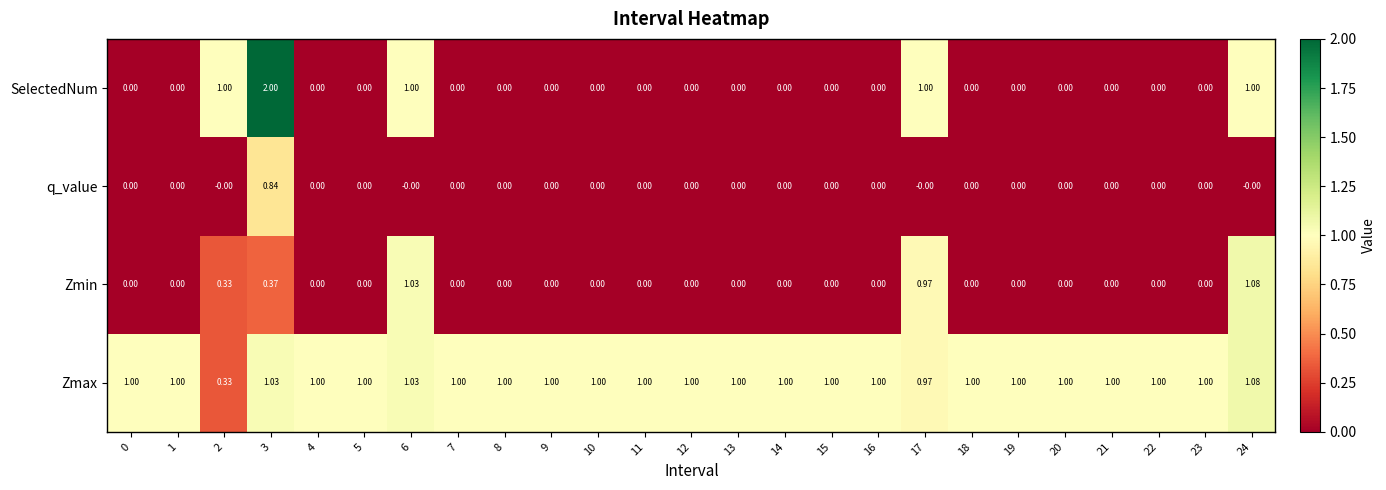

Which series has the largest total across all categories?

Zmax